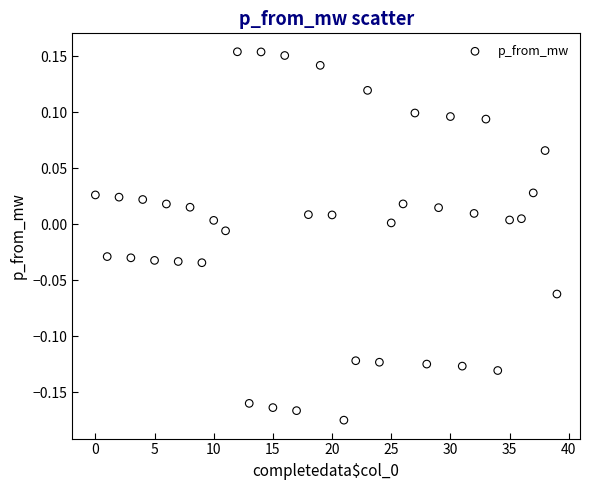

Count the number of points in this scatter plot.

40